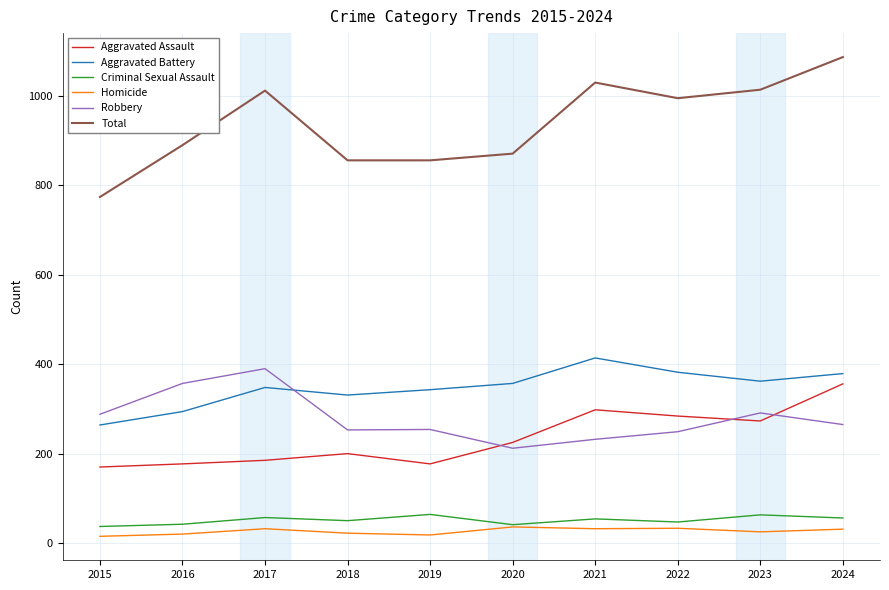

What is the spread (max minus min) of values at 2019?

838